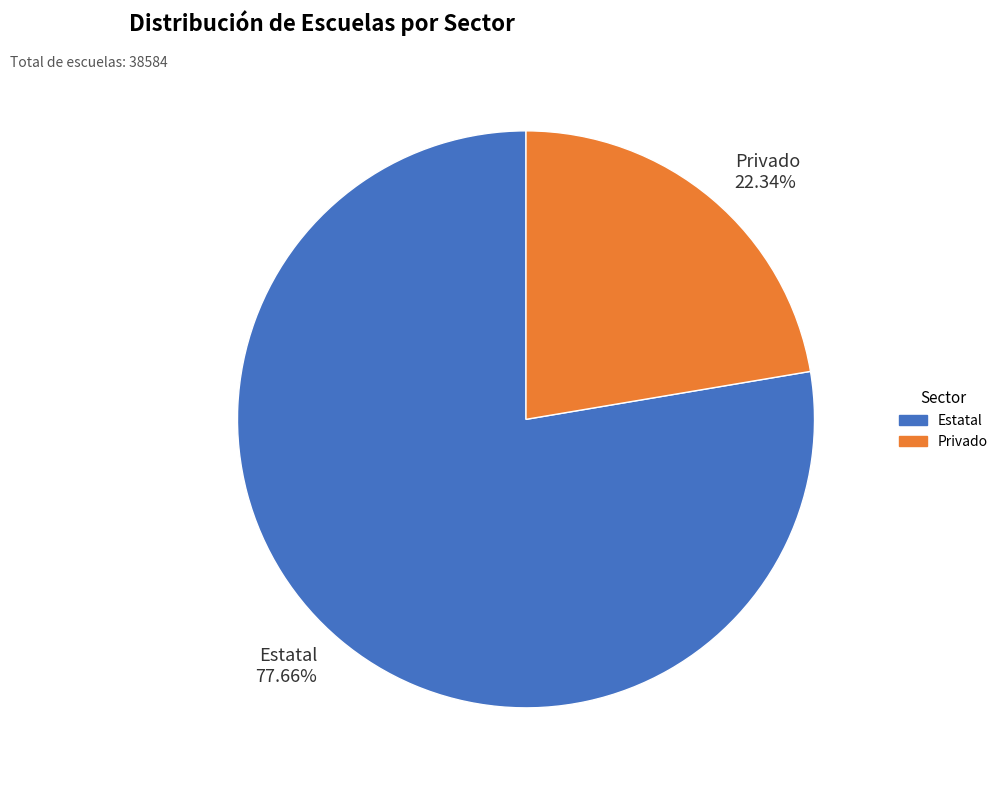

Which slice represents more than half of the pie?

Estatal